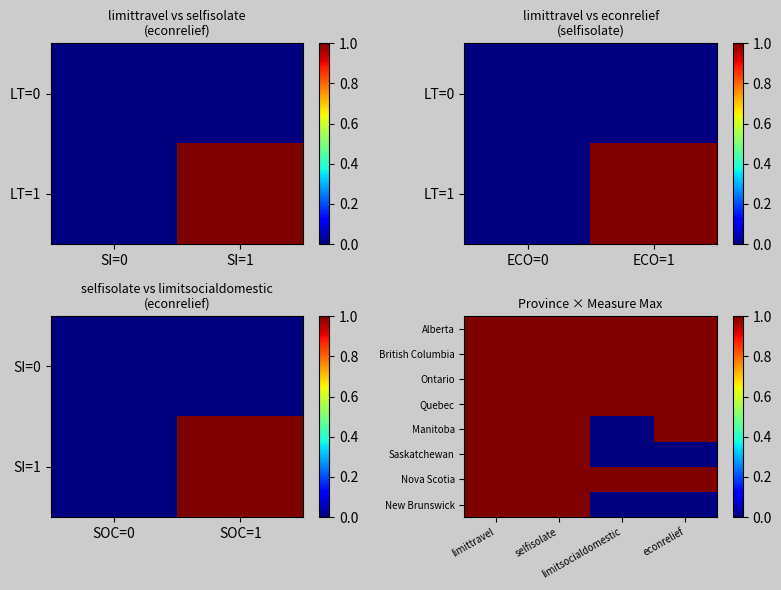

At how many categories does at least one series exceed 0?

4